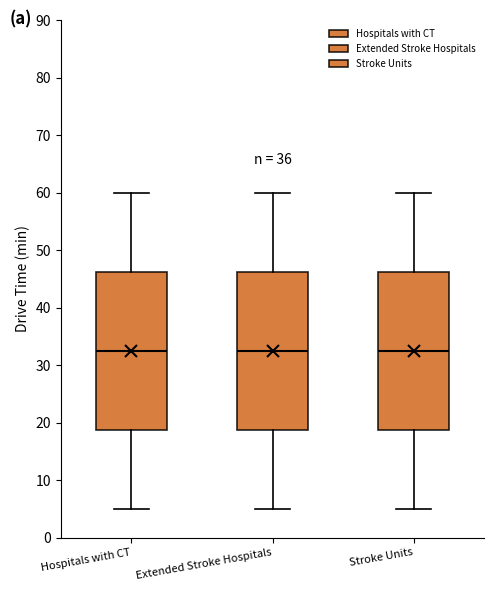

Where does the upper whisker of the box for Stroke Units end on the y-axis? The values are not printed on the chart, so give them approximately, as read against the axis.

60